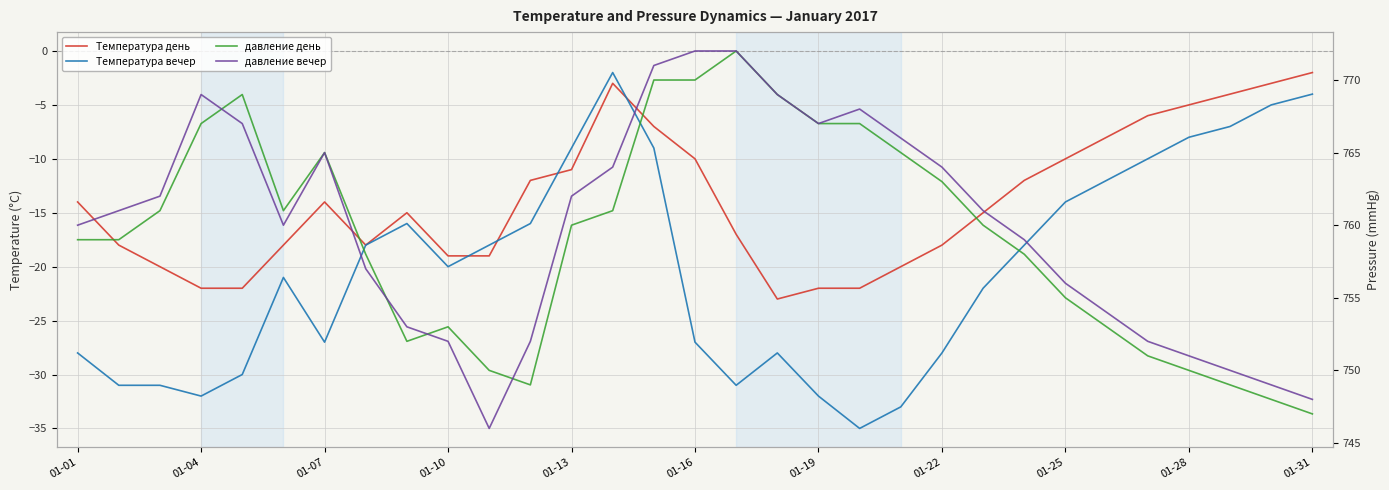

How many lines are shown in the chart?

4